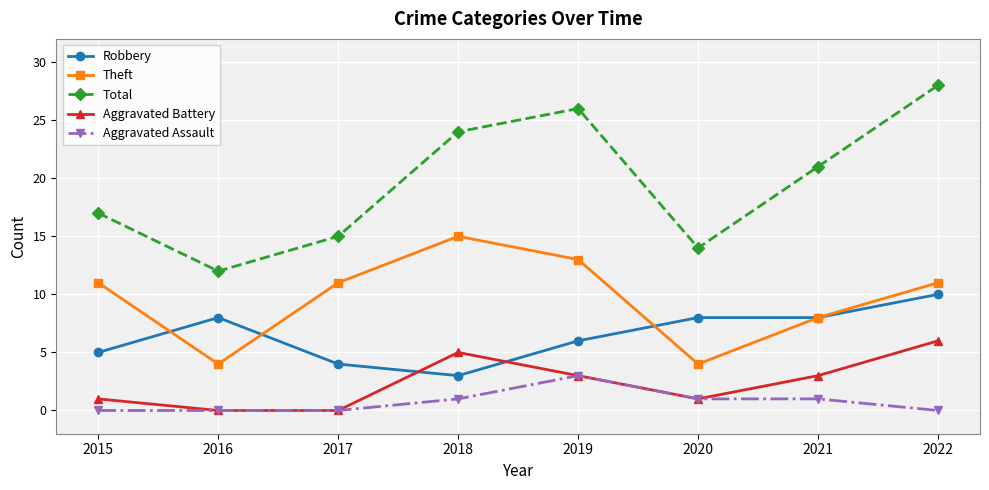

At which category is the sum across all series the highest?

2022